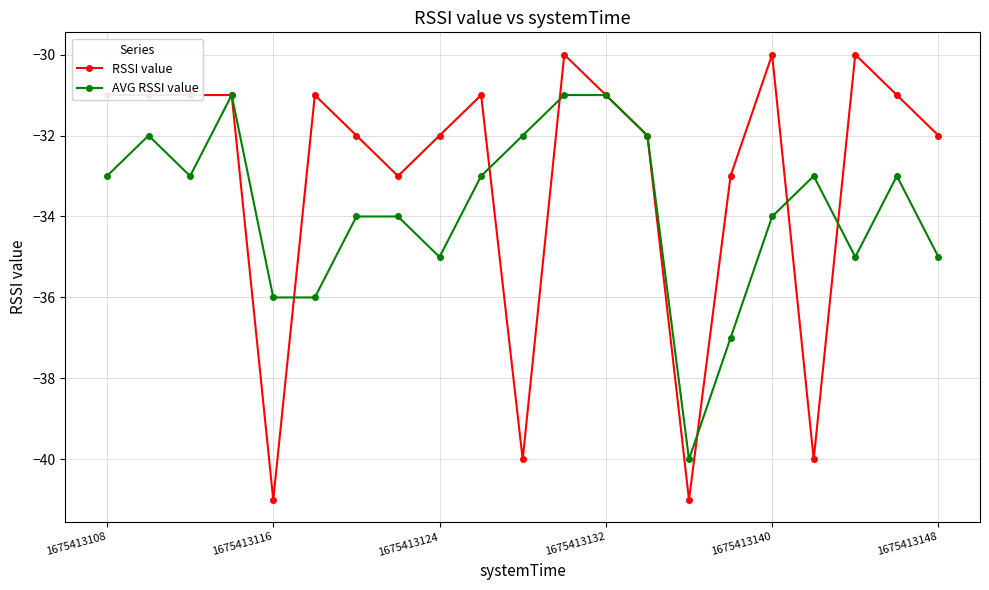

What is the average value of the AVG RSSI value series?

-34